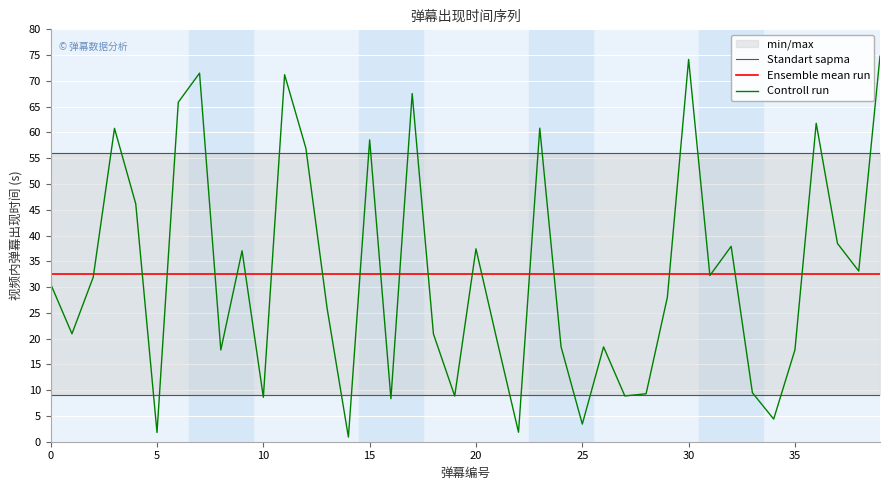

List the series in order of their peak value, highest first.

Controll run, Standart sapma, Ensemble mean run